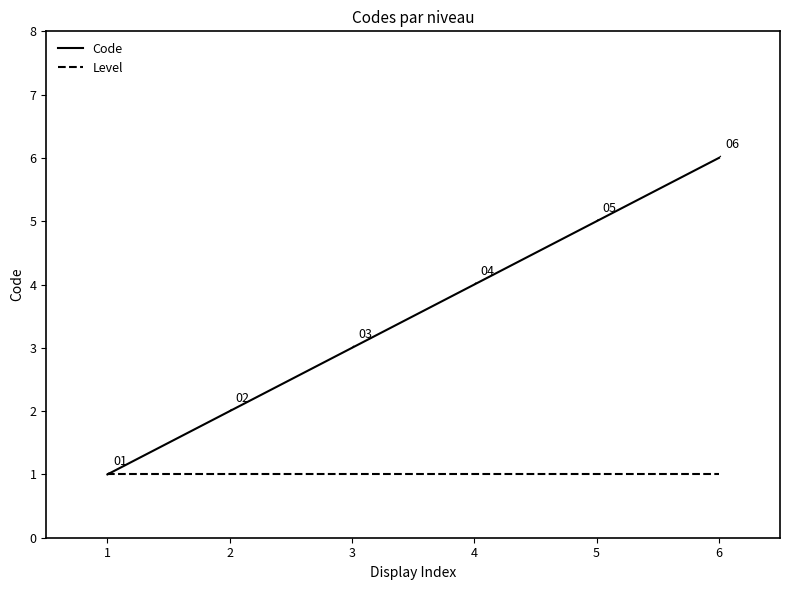

Is the value of Level at 2 greater than the value of Code at 4?

No